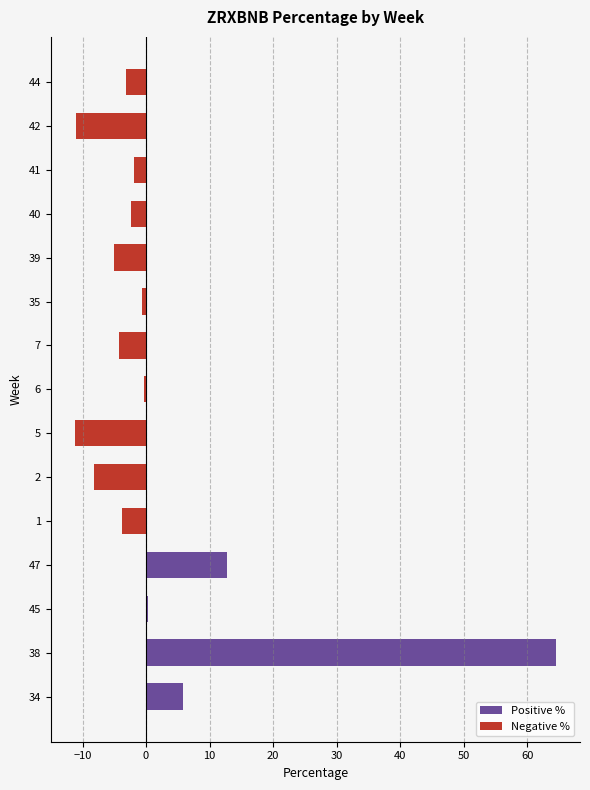

Rank the categories by Positive % value from highest to lowest.

38, 47, 34, 45